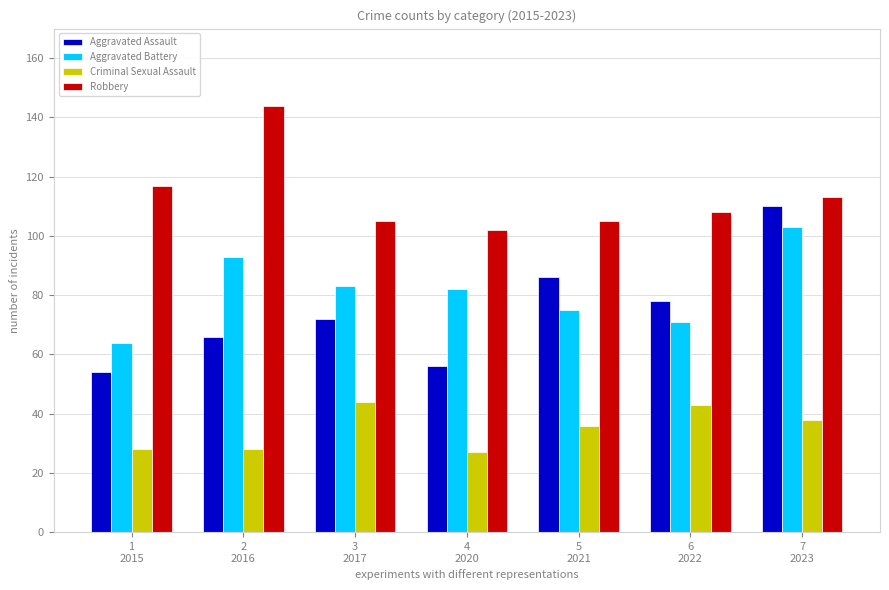

Rank the series at 4
2020 from highest to lowest value.

Robbery, Aggravated Battery, Aggravated Assault, Criminal Sexual Assault